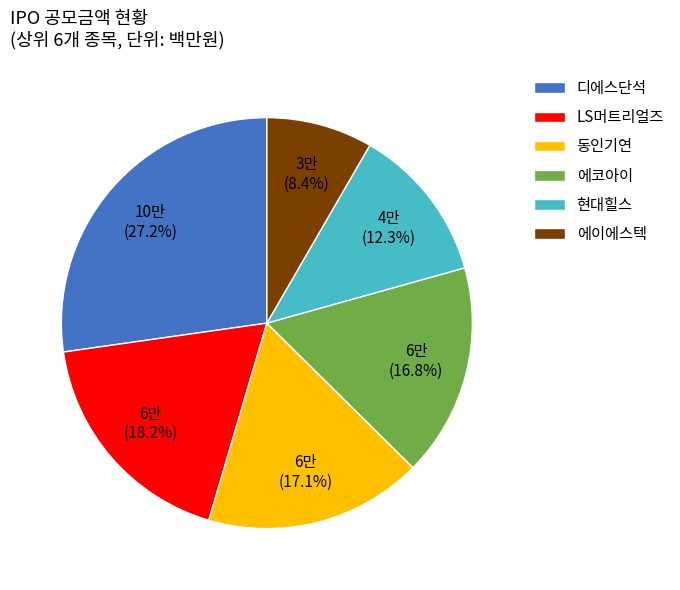

What percentage is NOT represented by 에이에스텍?

91.6%